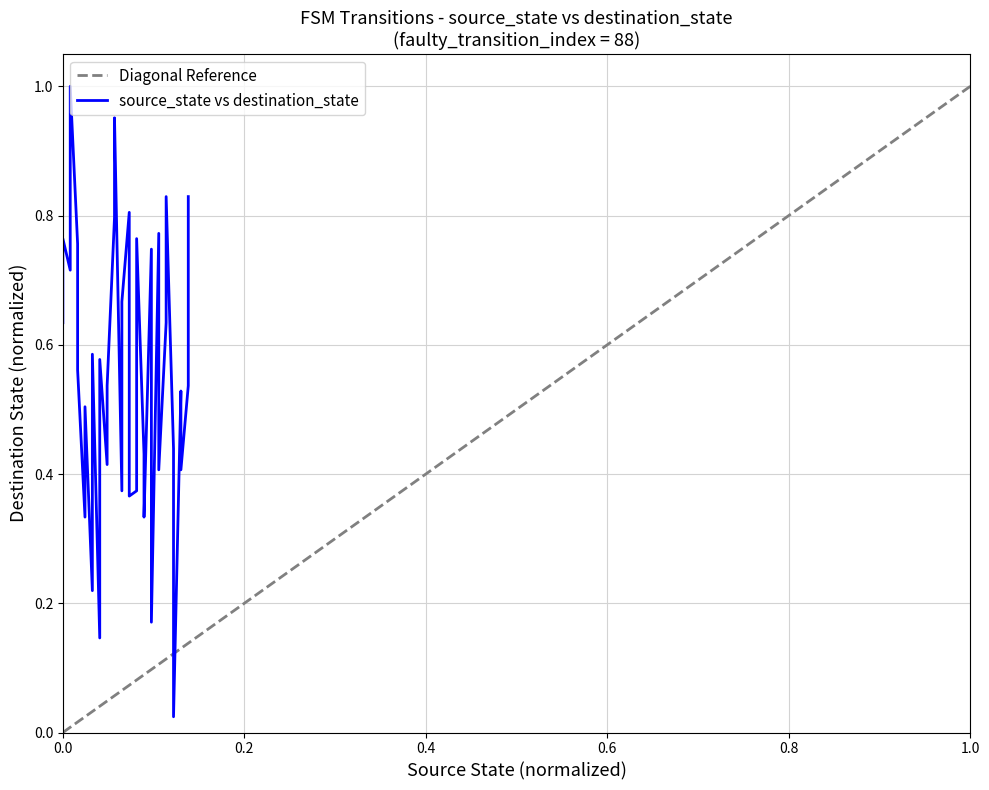

What is the value of the 31st point from the left?

0.4